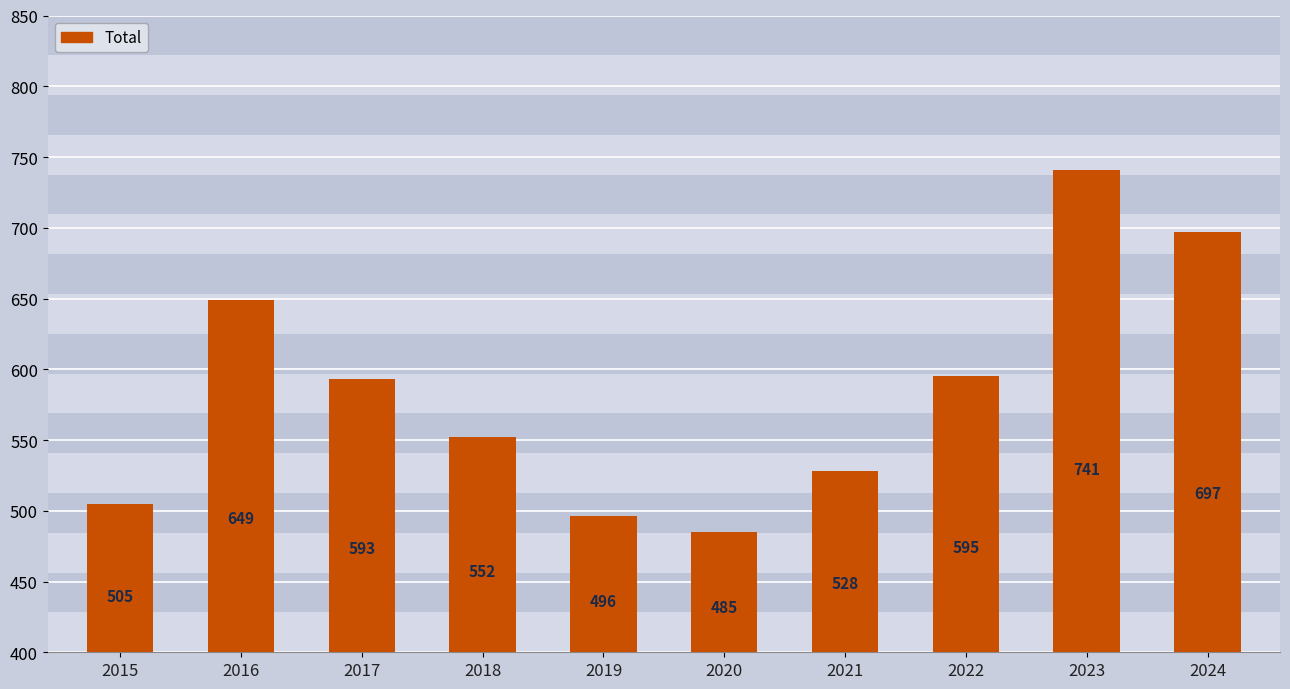

What is the greatest value displayed?

741